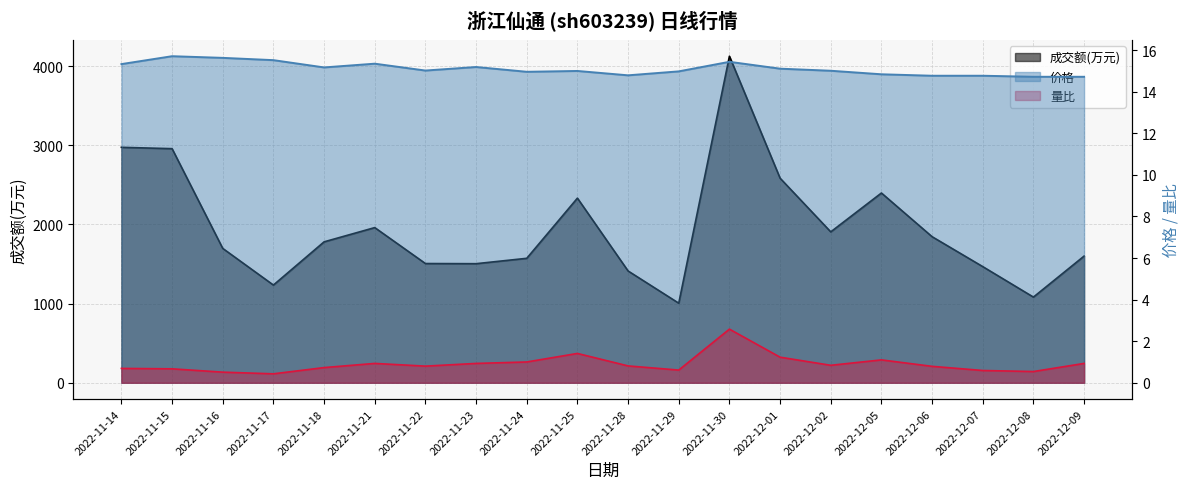

What is the spread (max minus min) of values at 2022-11-23?

1503.1